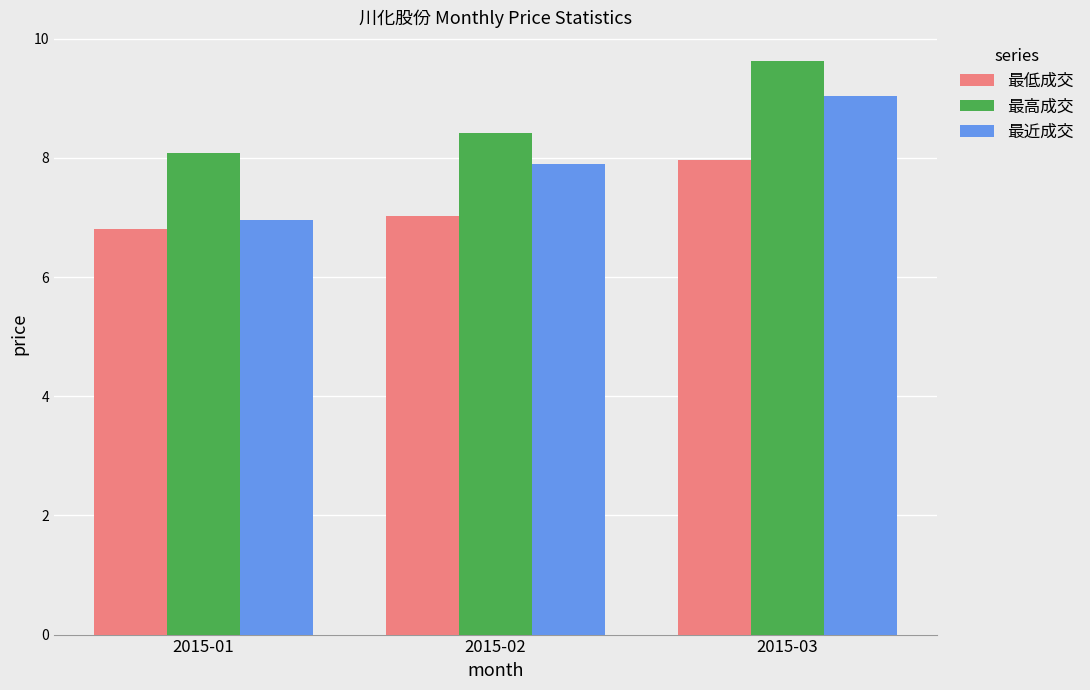

Which category has the highest value across all series?

2015-03